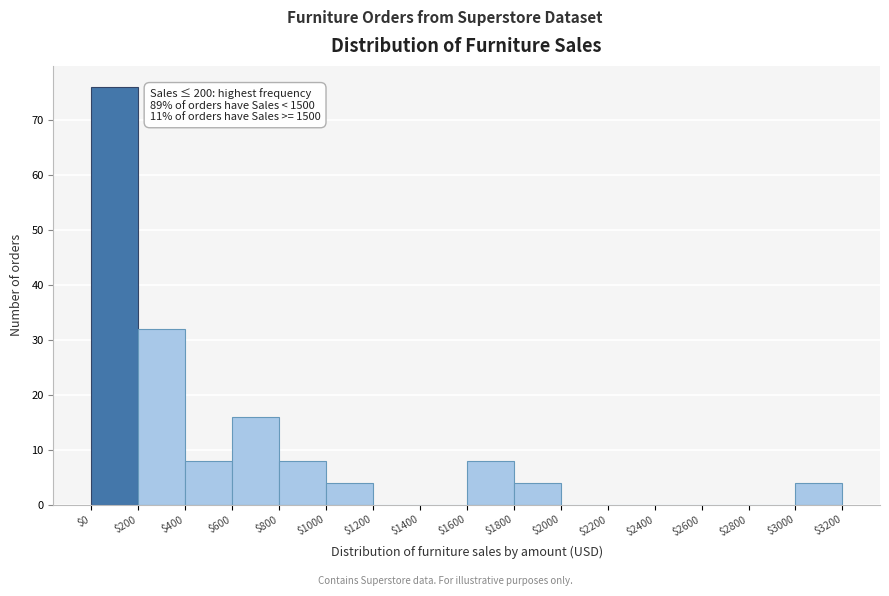

Over which range of the x-axis is the bar tallest?

$0 to $200